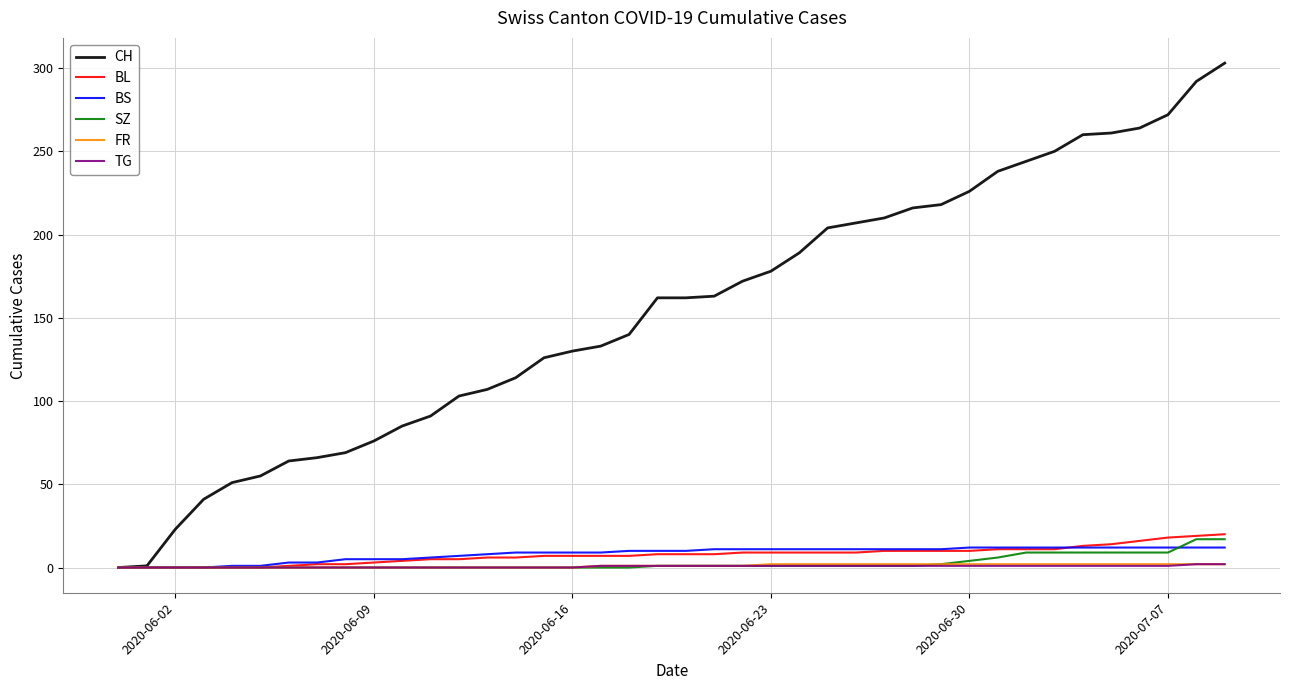

What is the greatest value displayed?

303